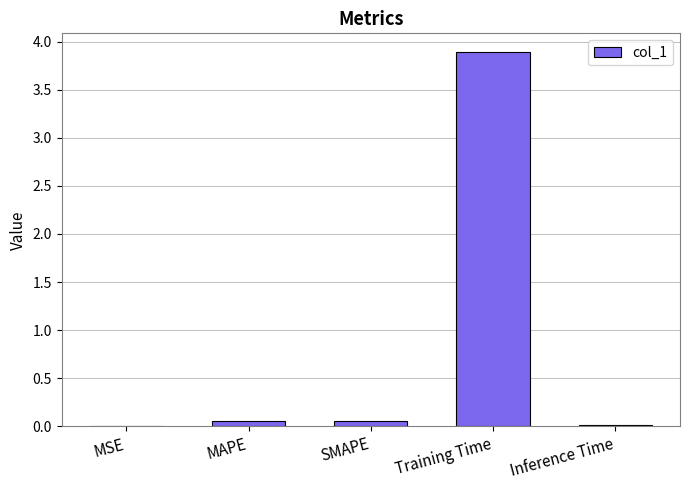

Is it true that the value at Inference Time is 0.0?

True